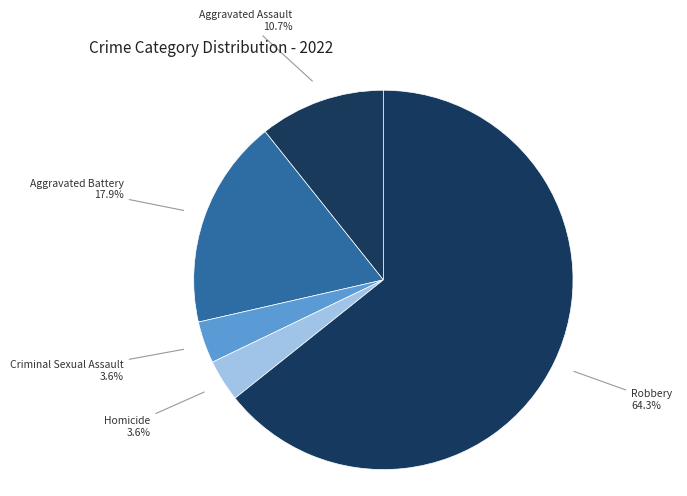

True or false: Aggravated Battery accounts for 10% of the total.

False